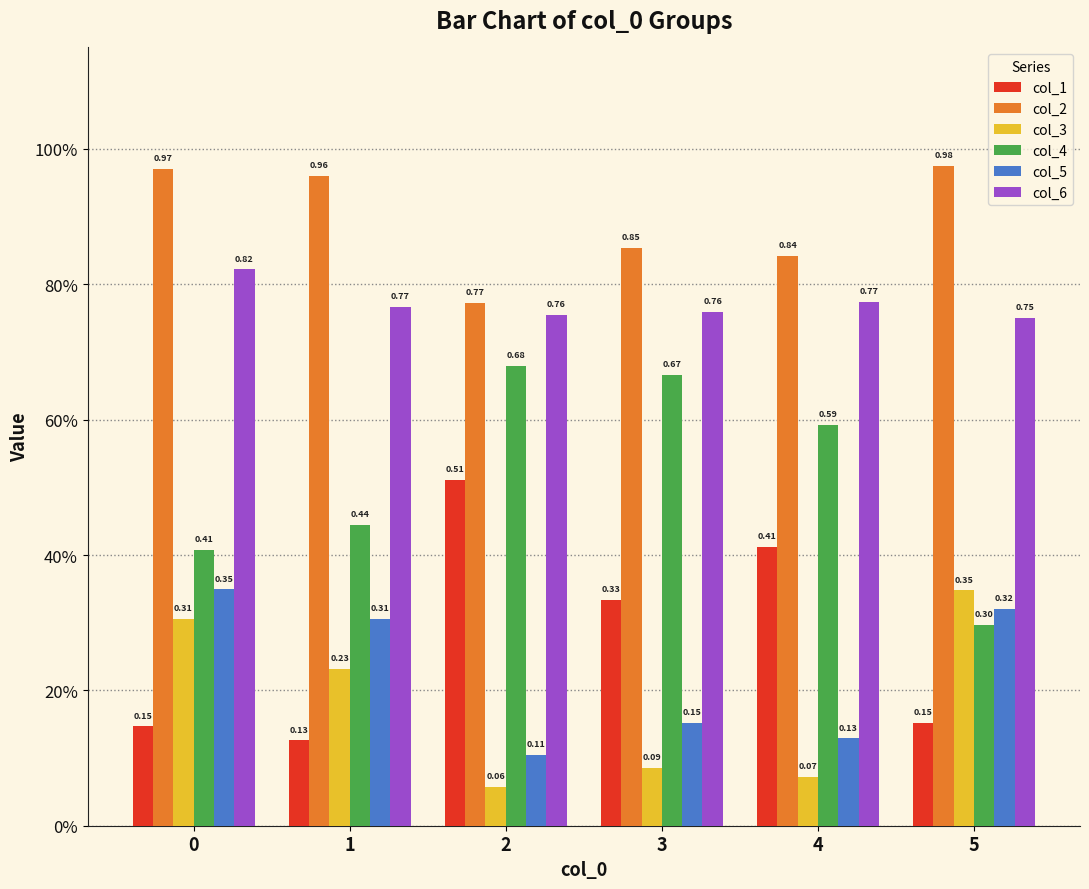

What value does the col_5 series have at 1?

0.3